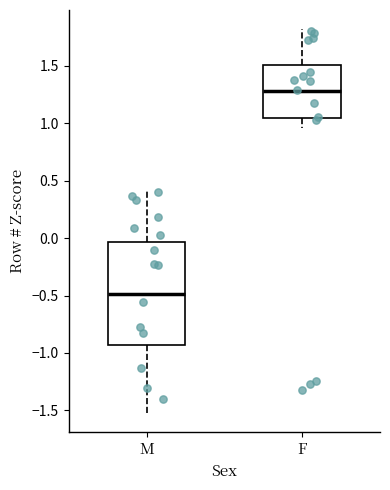

Reading left to right, transcribe this box plot: for each box, give where its median line is, the range the box spans, and where its two whiskers end, as read against the y-axis. The values are not printed on the chart, so give them approximately, as read against the axis.

M: median -0.50, box -0.95 to -0.05, whiskers -1.50 to 0.40
F: median 1.30, box 1.05 to 1.50, whiskers 0.95 to 1.80